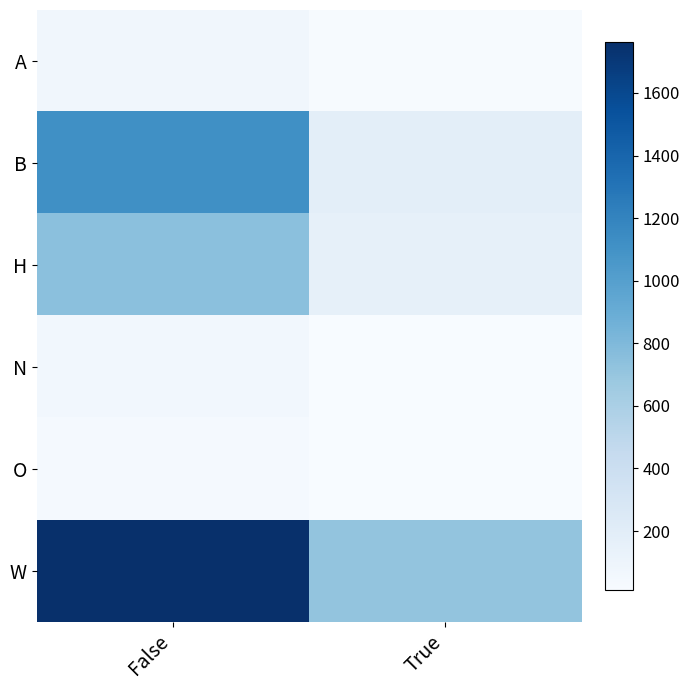

Reading left to right, extract all data points from this chart.

A: False=69	True=24
B: False=1114	True=184
H: False=745	True=157
N: False=64	True=14
O: False=37	True=11
W: False=1763	True=713